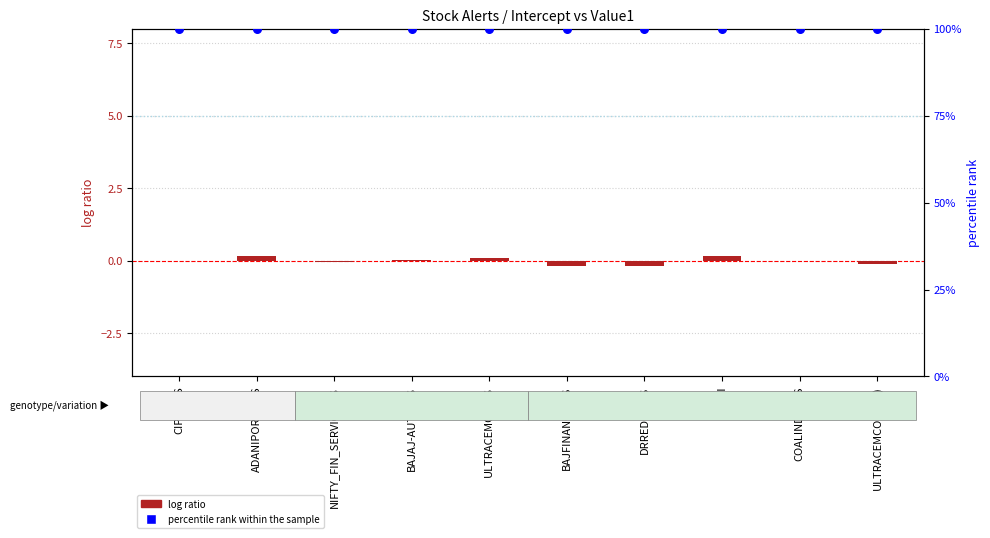

Which series reaches the maximum Y coordinate?

percentile rank within the sample